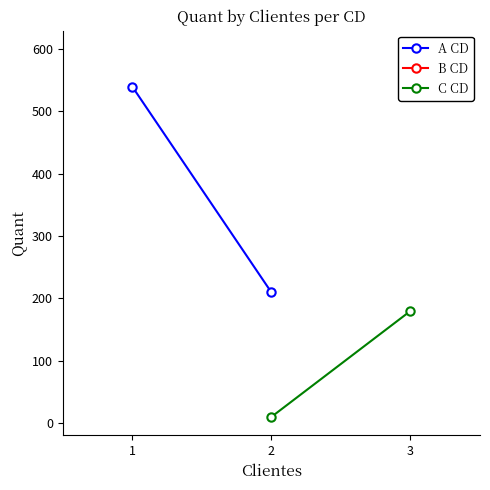

True or false: A CD has a value of 540 at 1.

True